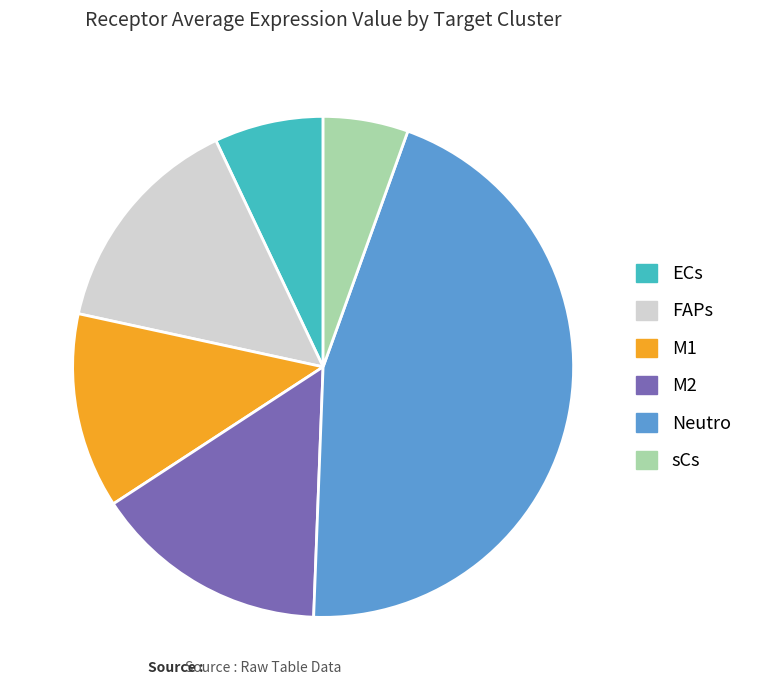

Do sCs and ECs together represent more than half of the pie?

No